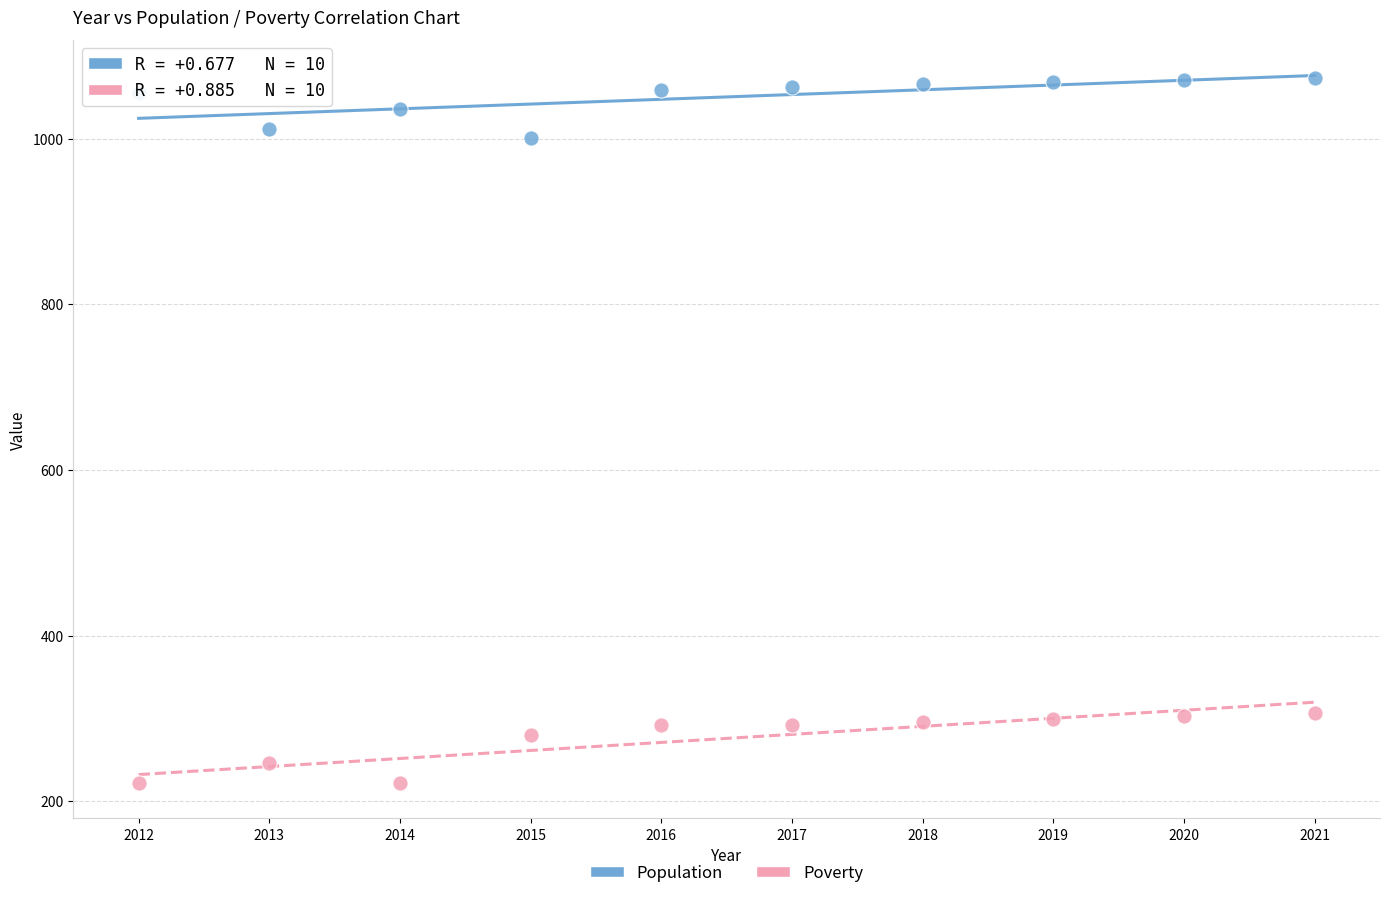

Which series contains the lowest Y value?

Poverty